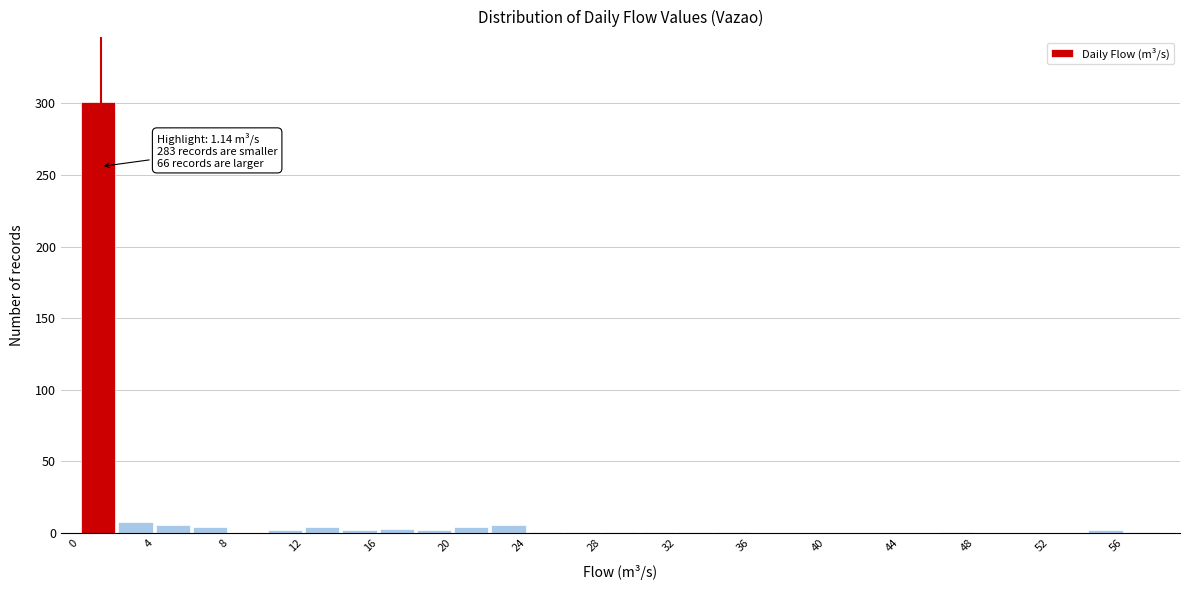

Over which range of the x-axis is the bar tallest?

0 to 2